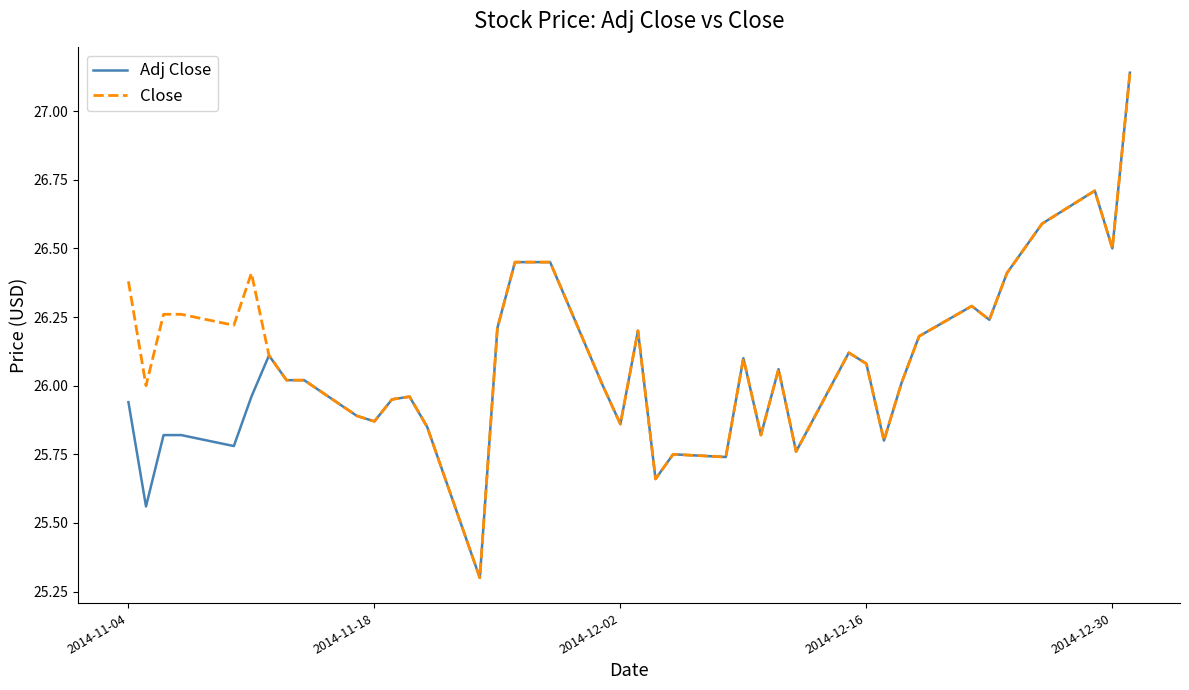

What are all the series names shown in the legend?

Adj Close, Close